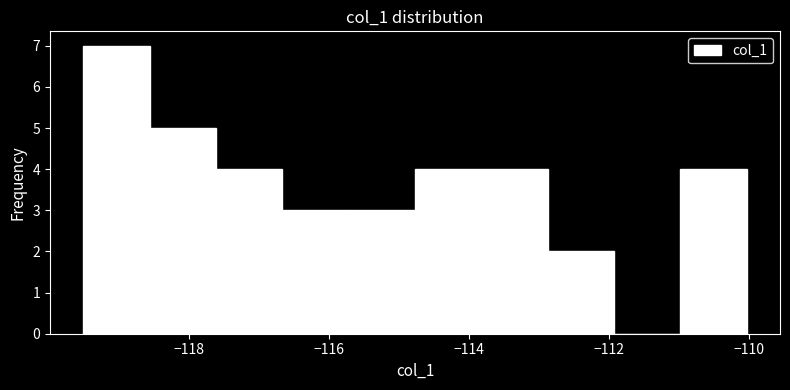

Reading left to right, transcribe this chart: for each bar, give the range it covers on the x-axis and its height. Neither the bar edges nor the heights are printed on the chart, so give them approximately, as read against the axes.

-119.6 to -118.6: 7
-118.6 to -117.6: 5
-117.6 to -116.6: 4
-116.6 to -115.8: 3
-115.8 to -114.8: 3
-114.8 to -113.8: 4
-113.8 to -112.8: 4
-112.8 to -112.0: 2
-112.0 to -111.0: 0
-111.0 to -110.0: 4